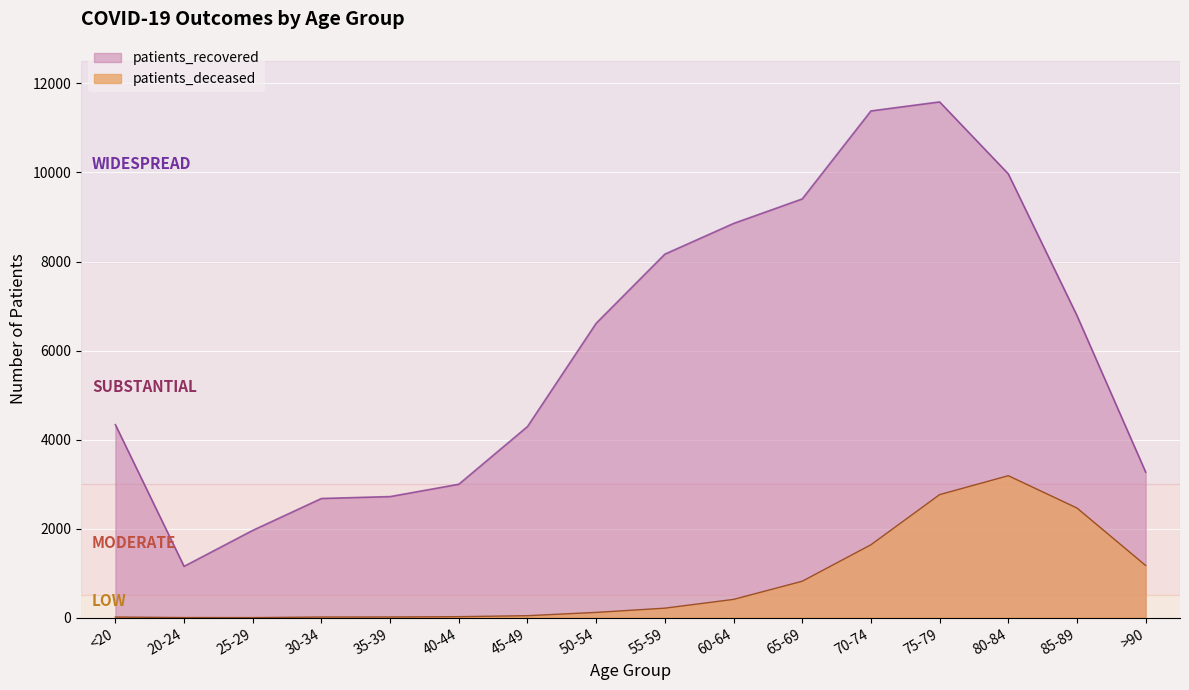

What is the difference between the patients_deceased values at 45-49 and >90?

1127